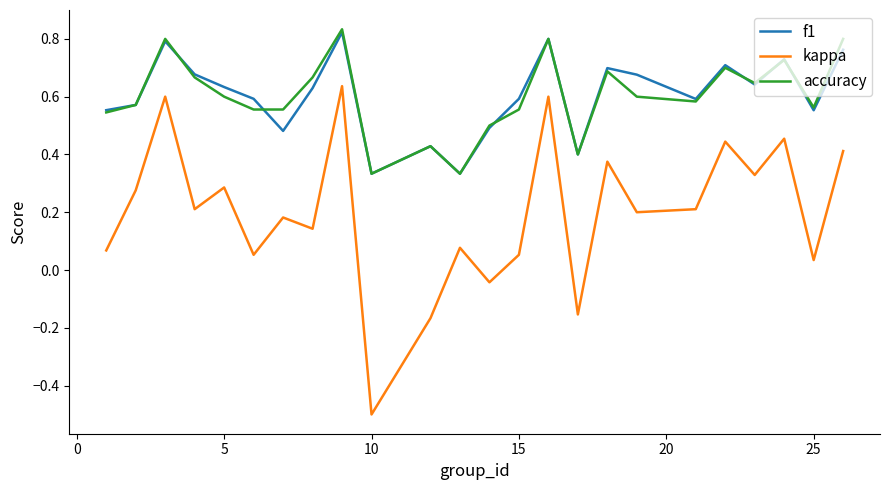

What is the minimum value shown in the chart?

-0.5